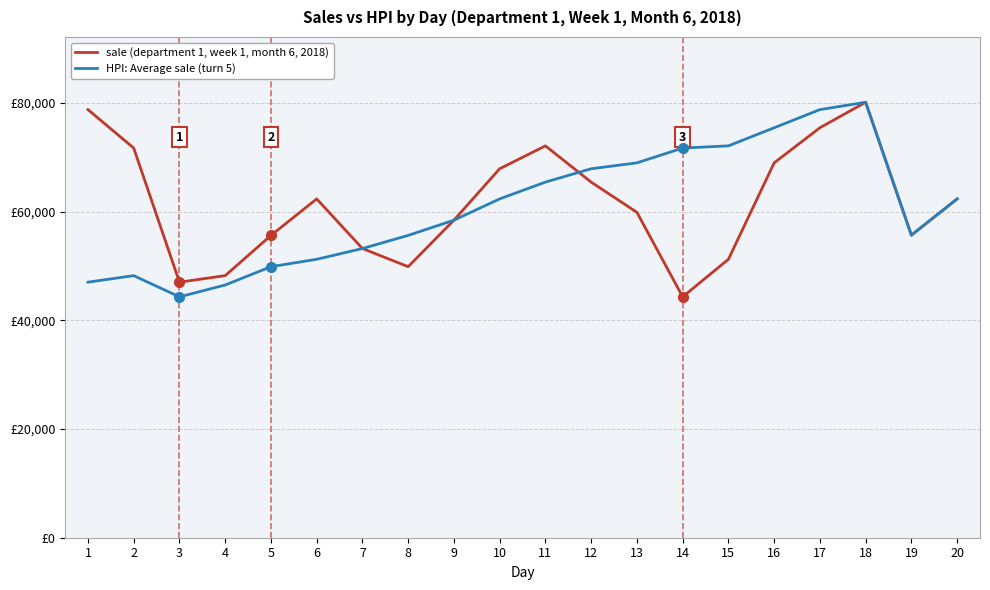

Between 7 and 9, which series saw the biggest shift?

sale (department 1, week 1, month 6, 2018)